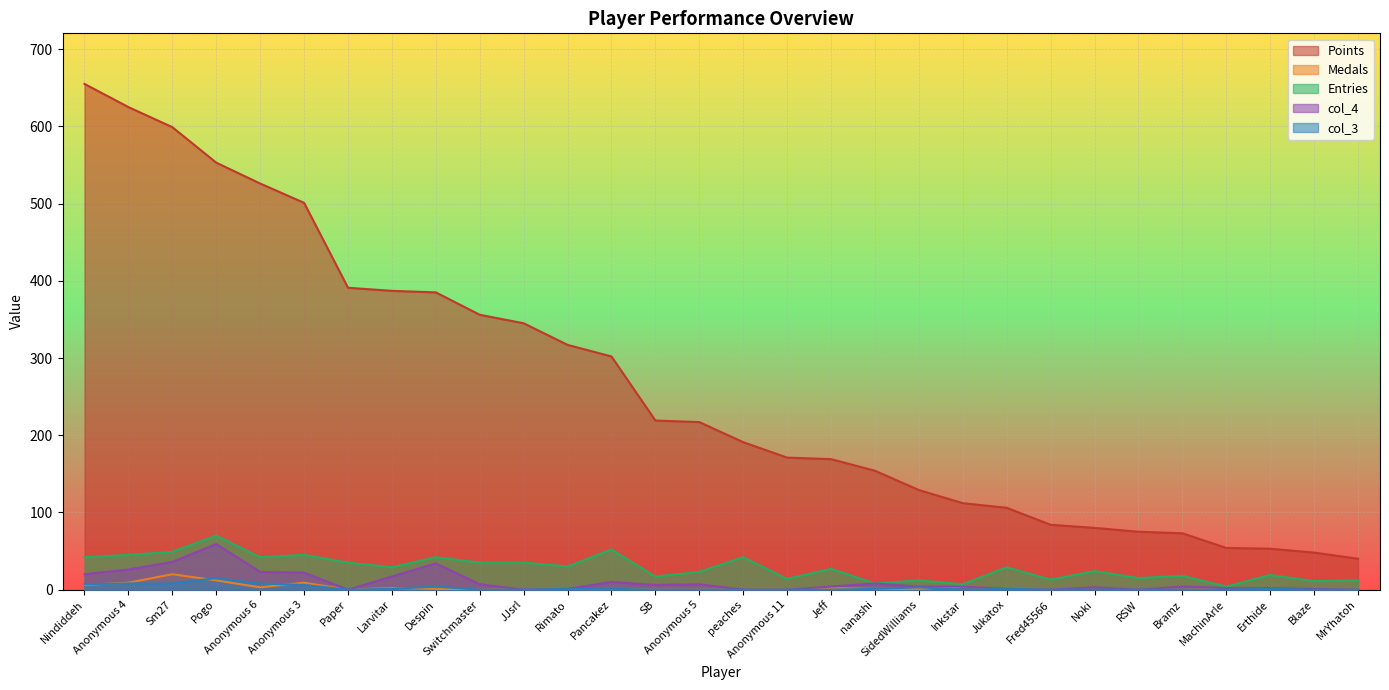

At which label does Points first exceed 217?

Nindiddeh